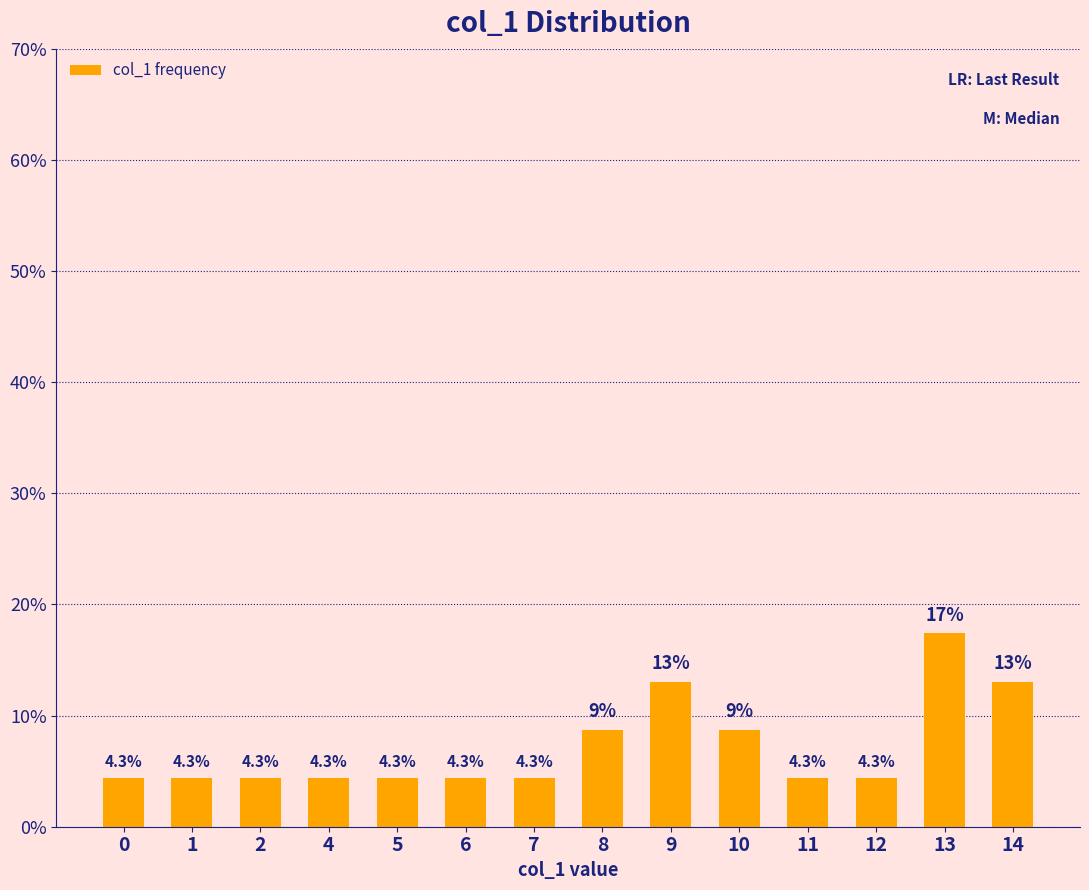

The chart shows a value of 4.3 at 1. True or false?

True